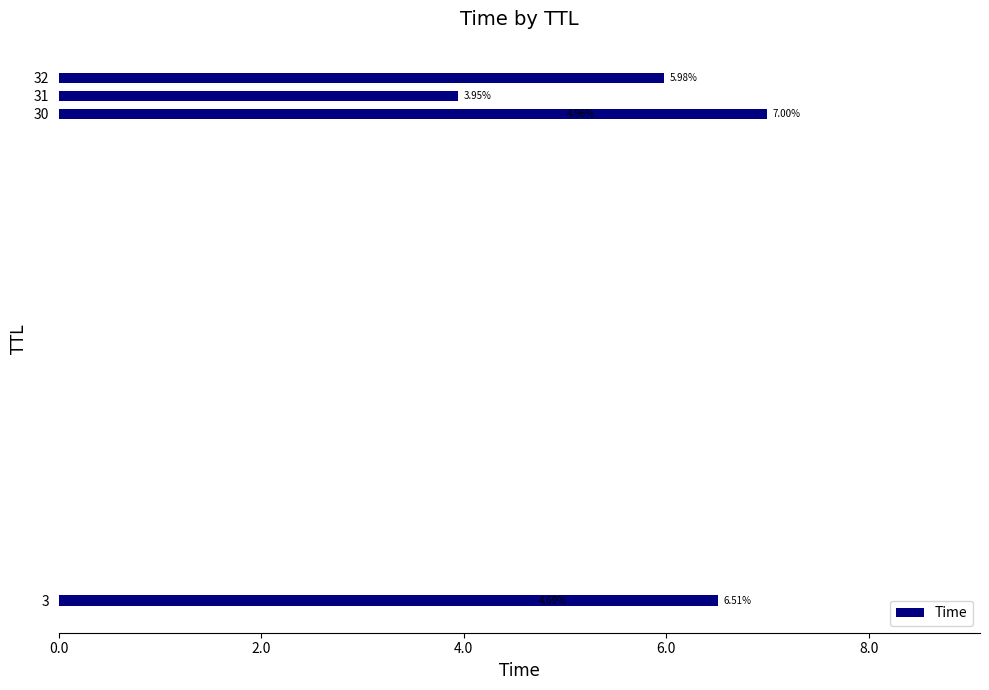

Is it true that the value at 4.0 is 1.0?

False